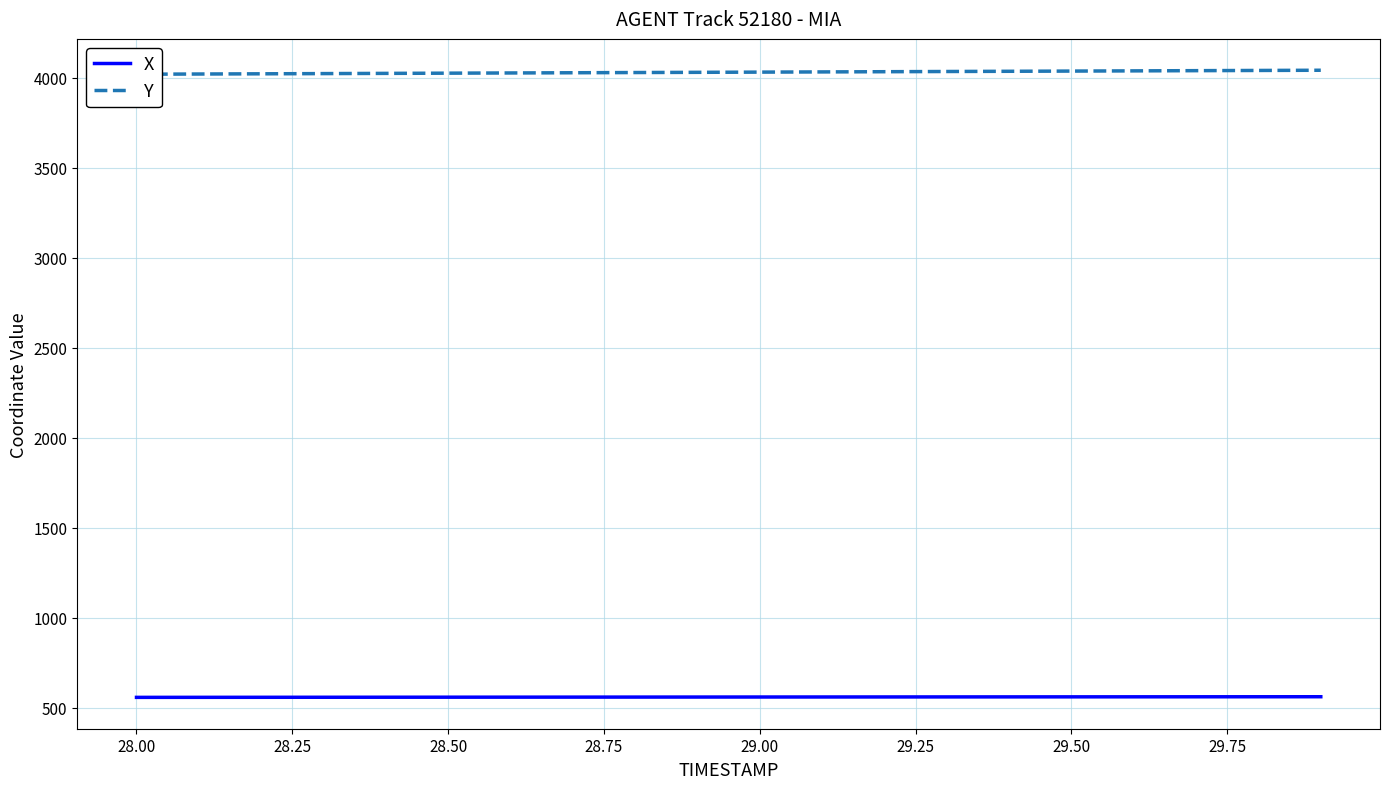

The value of X at 29.00 is 561.0. True or false?

True